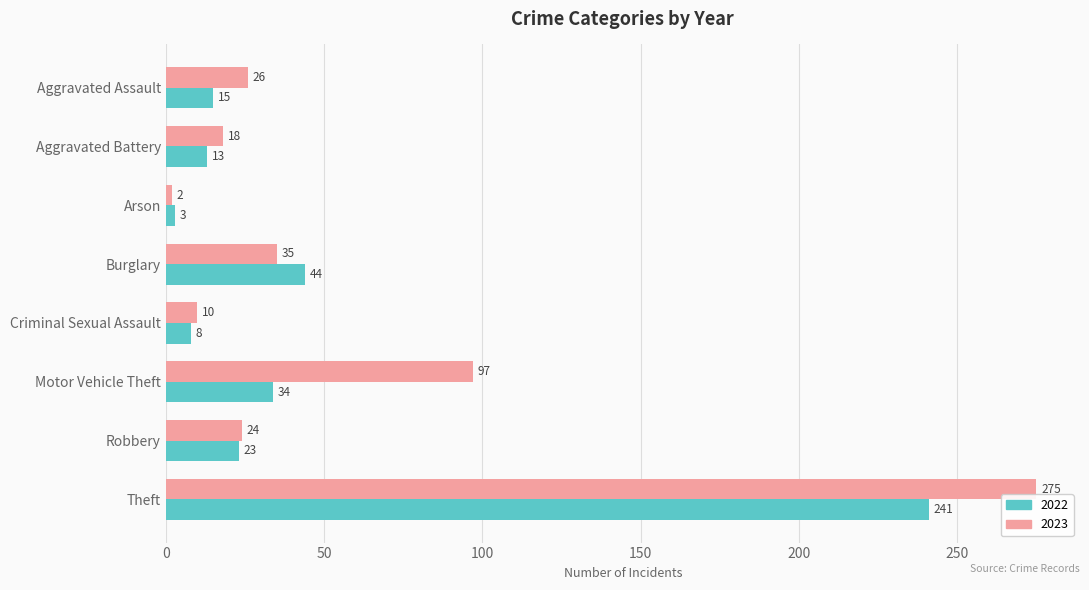

What is the minimum value shown in the chart?

2